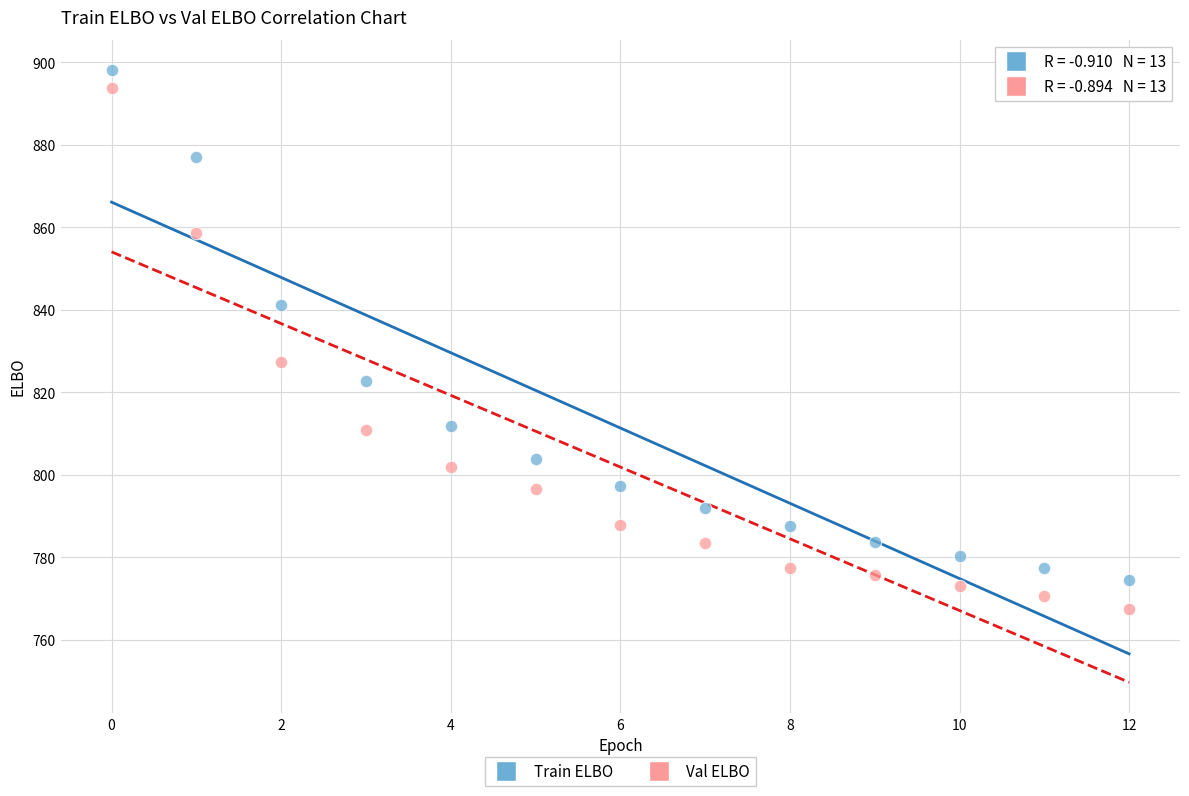

Across all series, what Y value is closest to 832?

827.4